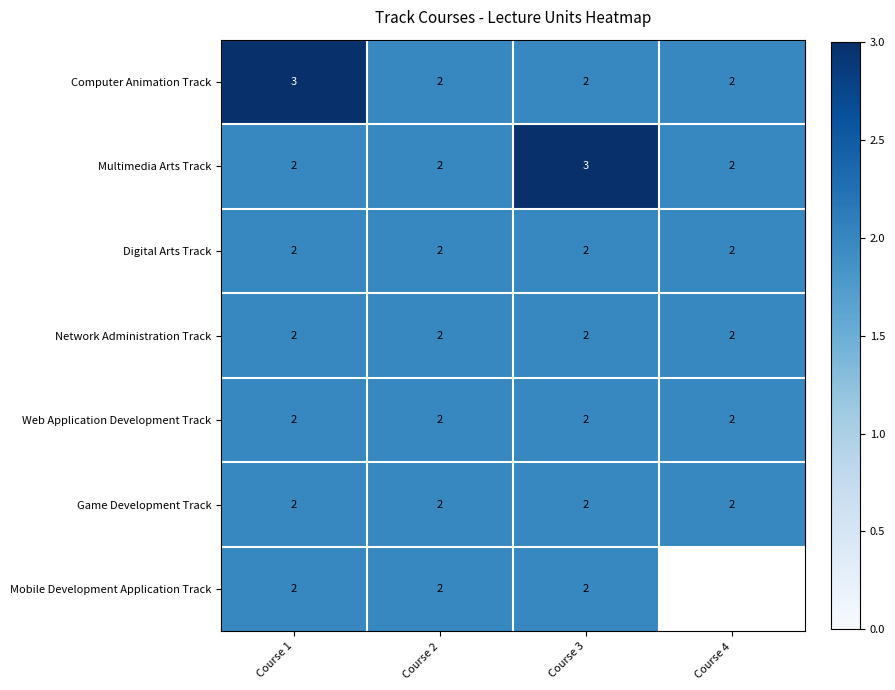

True or false: Network Administration Track has a value of 2 at Course 3.

True